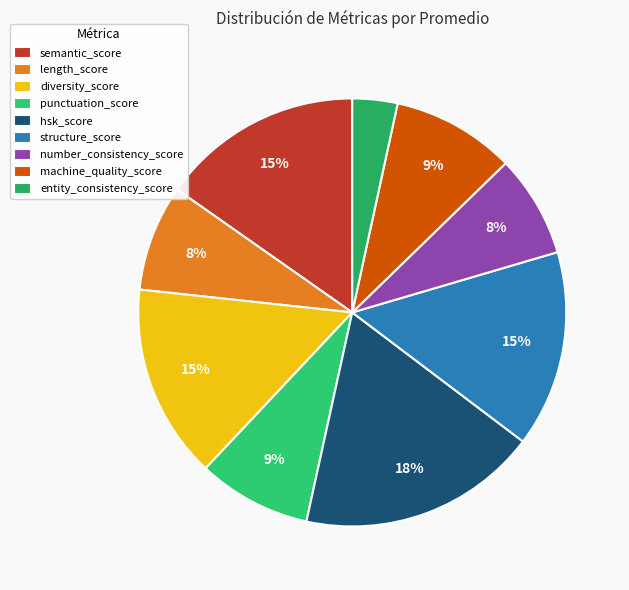

Rank the categories by value from highest to lowest.

hsk_score, semantic_score, structure_score, diversity_score, machine_quality_score, punctuation_score, length_score, number_consistency_score, entity_consistency_score